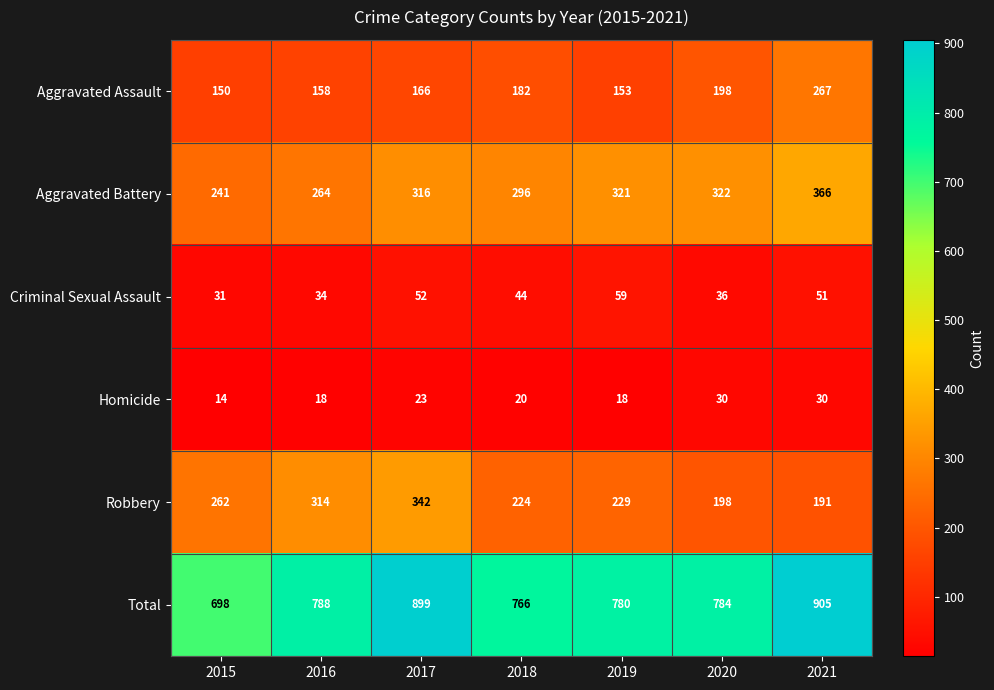

What is the difference between the highest and lowest values at 2021?

875